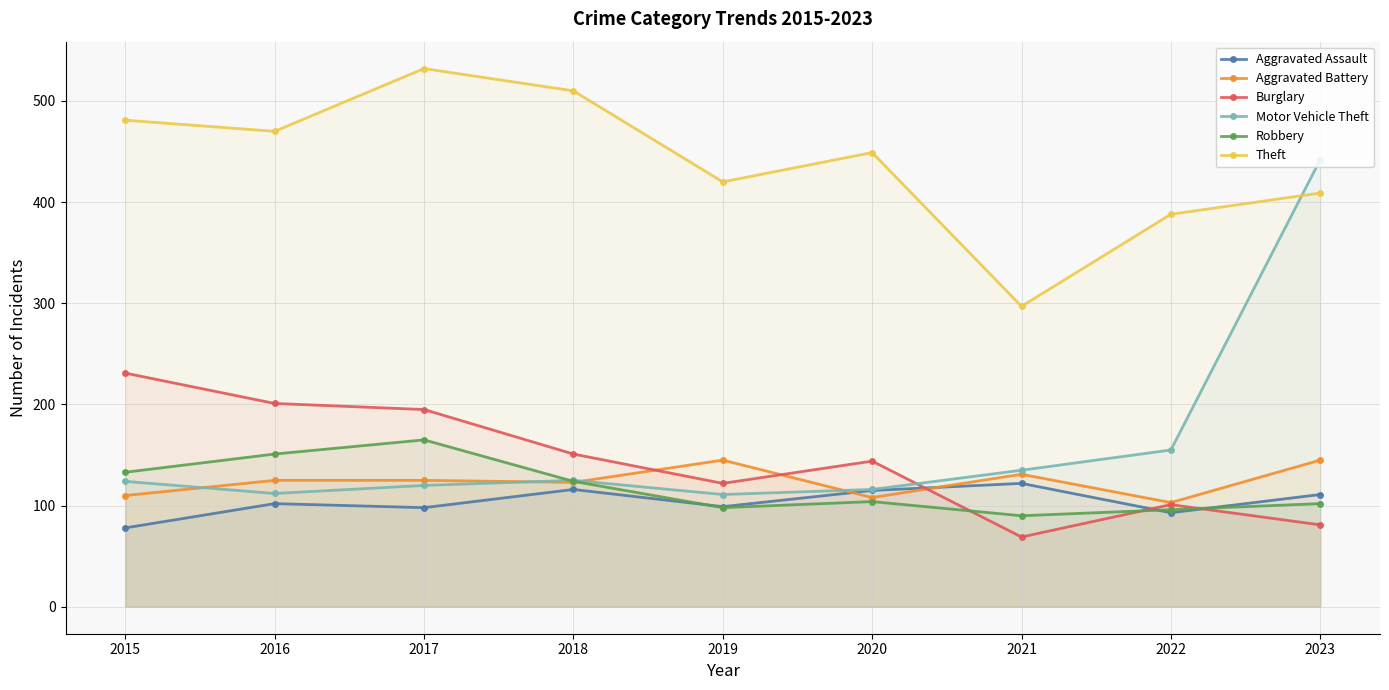

Reading left to right, transcribe all the data shown in this chart.

Aggravated Assault: 78	102	98	116	99	115	122	93	111
Aggravated Battery: 110	125	125	123	145	108	131	103	145
Burglary: 231	201	195	151	122	144	69	101	81
Motor Vehicle Theft: 124	112	120	125	111	116	135	155	442
Robbery: 133	151	165	124	98	104	90	96	102
Theft: 481	470	532	510	420	449	297	388	409